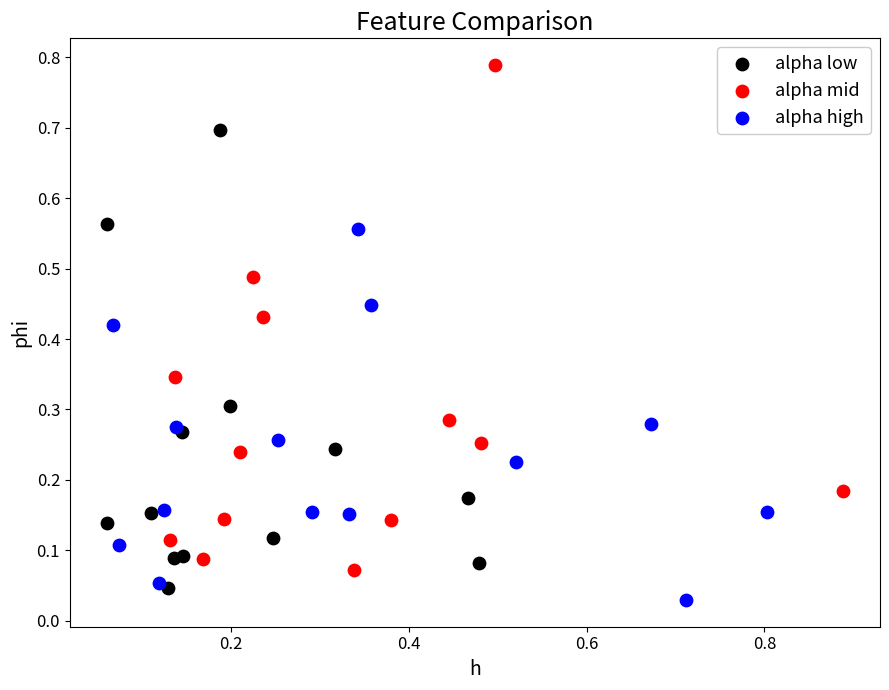

Which series reaches the maximum Y coordinate?

alpha mid